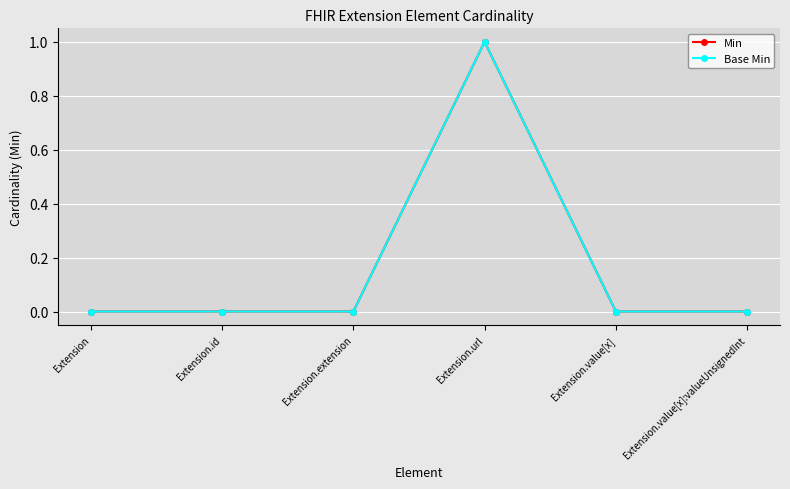

True or false: Min has a value of 0 at Extension.

True